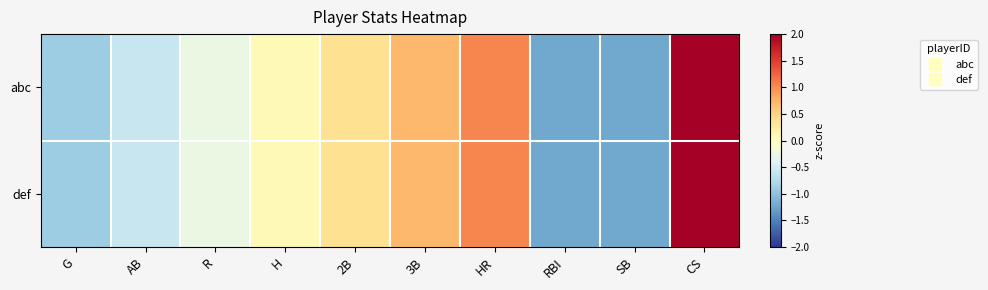

Between 2B and RBI, which series saw the biggest shift?

abc